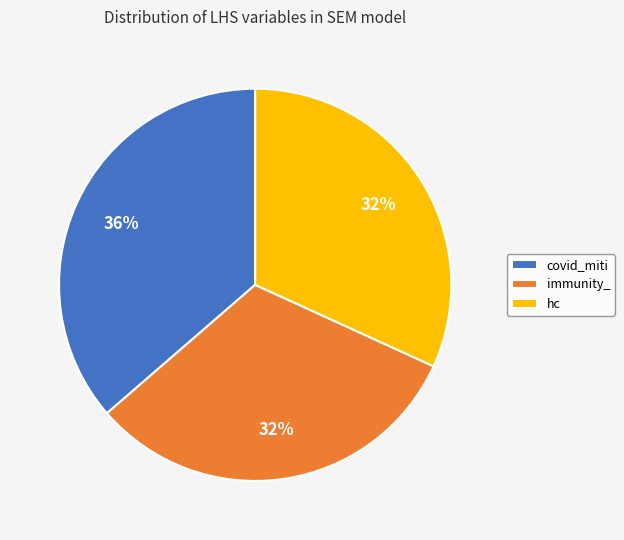

To the nearest percent, what is the combined percentage of hc and covid_miti?

68%